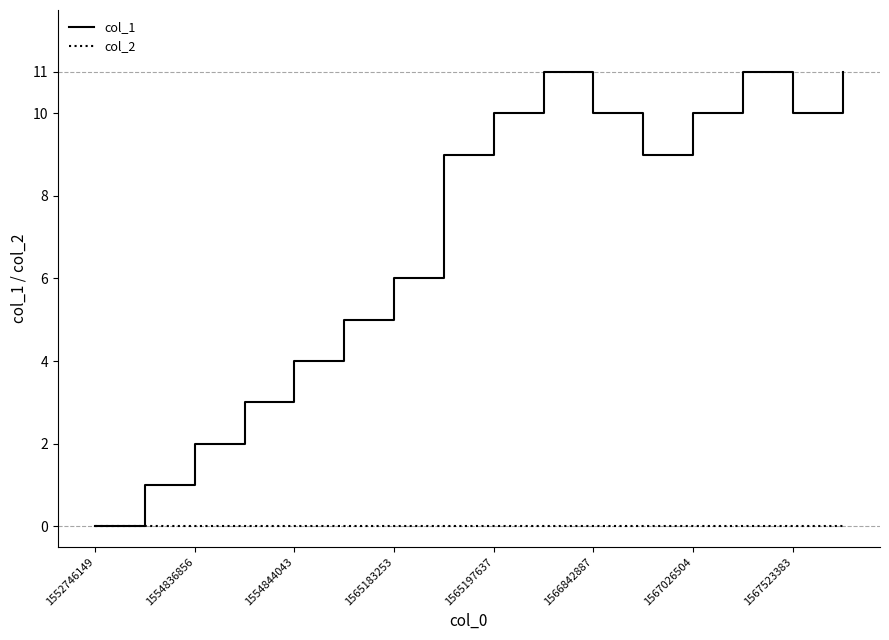

Which series has the largest total across all categories?

col_1